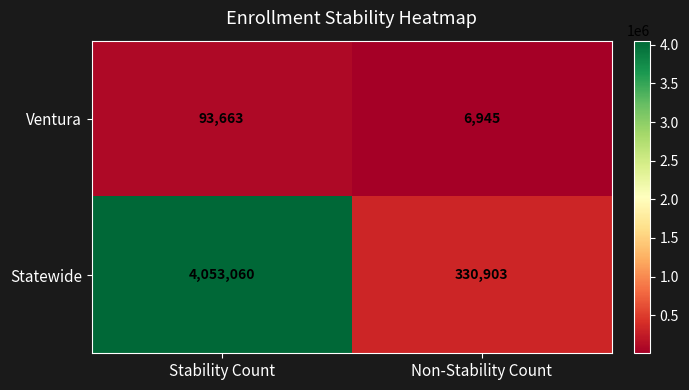

Reading right to left, list all the values displayed in this chart.

Ventura: Non-Stability Count=6945	Stability Count=93663
Statewide: Non-Stability Count=330903	Stability Count=4053060